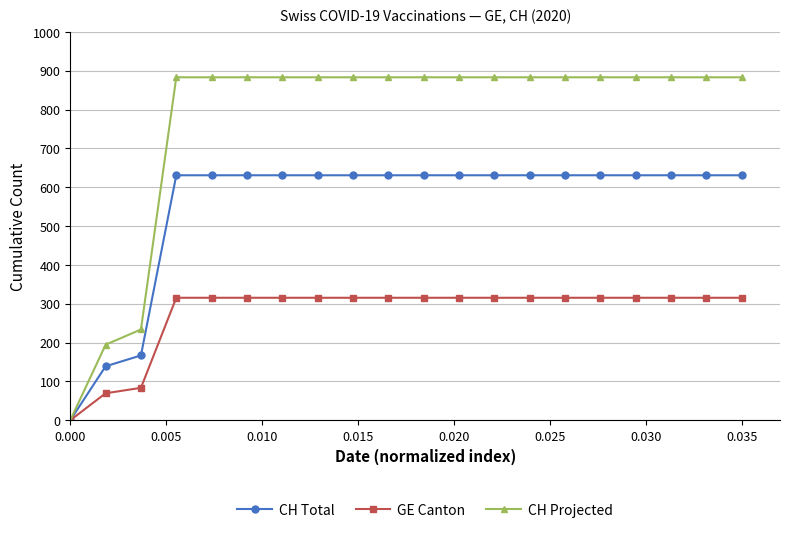

Which series has the largest total across all categories?

CH Projected